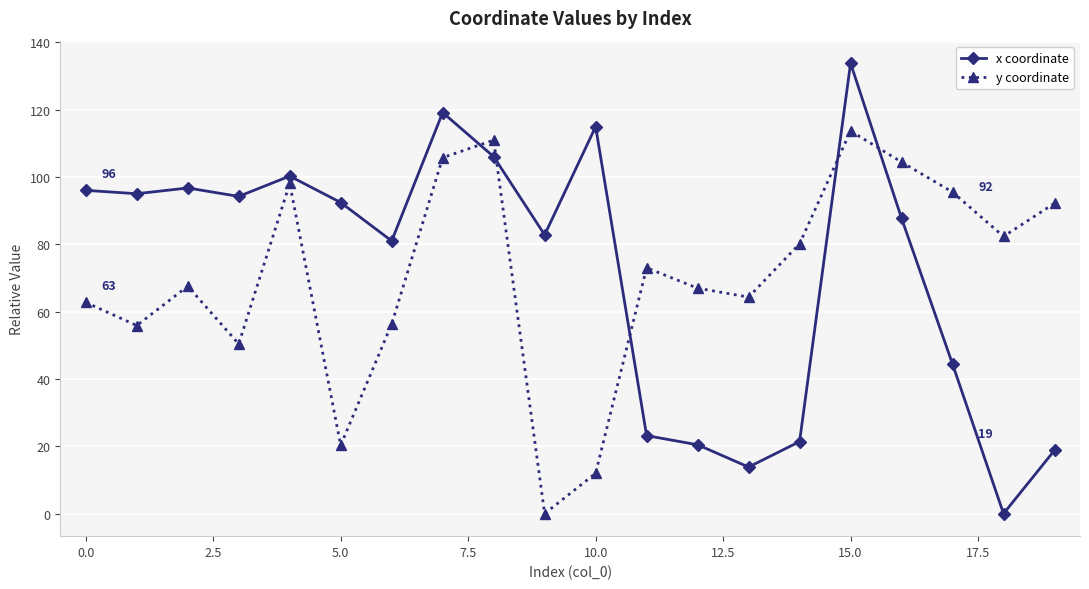

List the series in order of their overall mean, highest first.

x coordinate, y coordinate